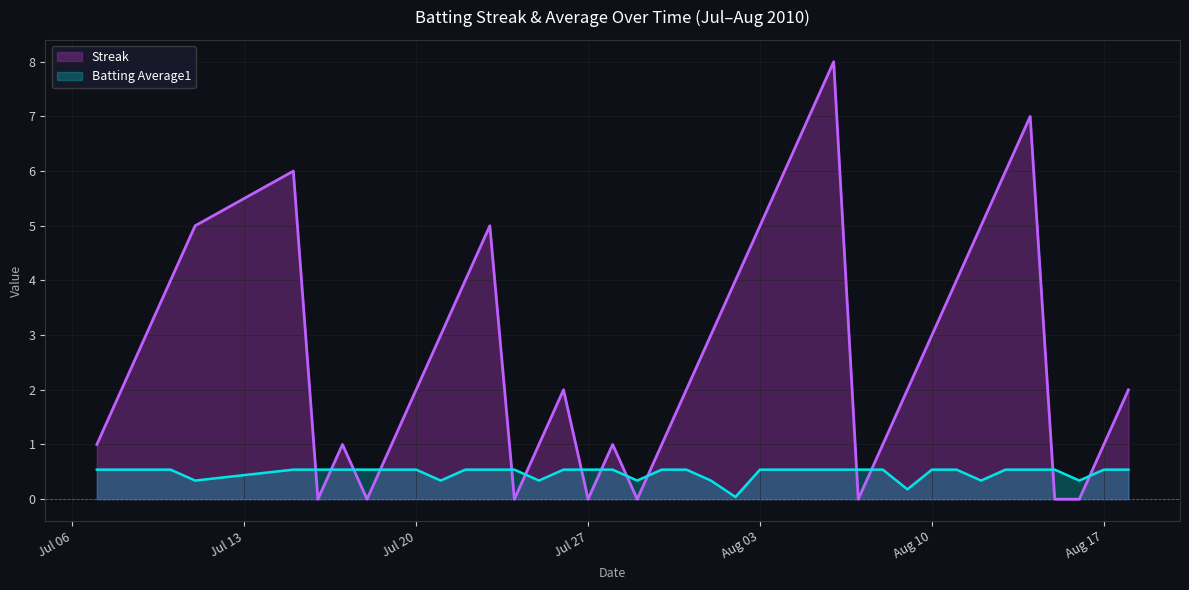

Rank the series by their maximum value, from lowest to highest.

Batting Average1, Streak